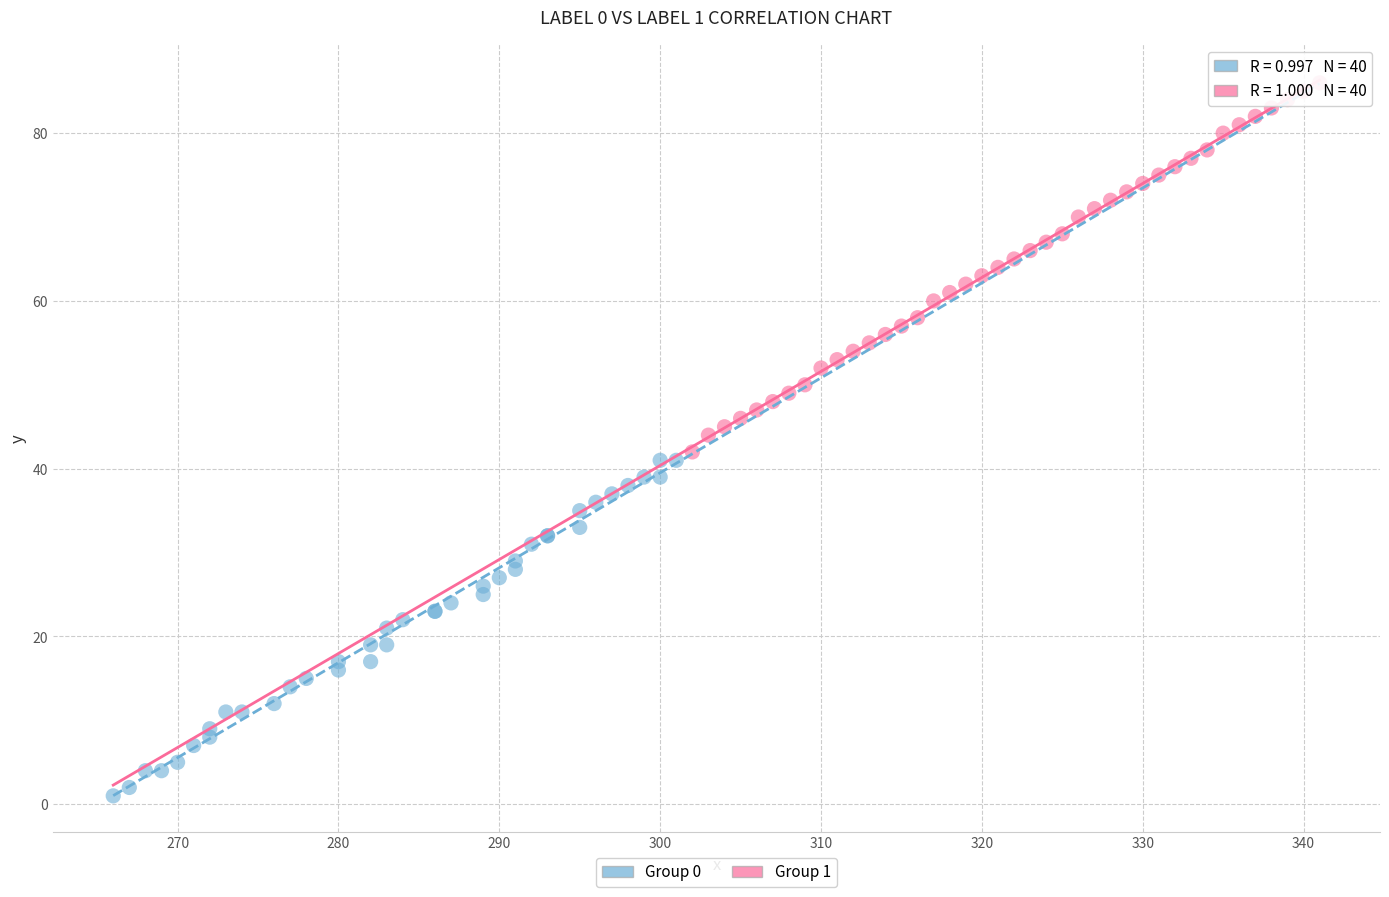

Which series contains the lowest Y value?

Group 0